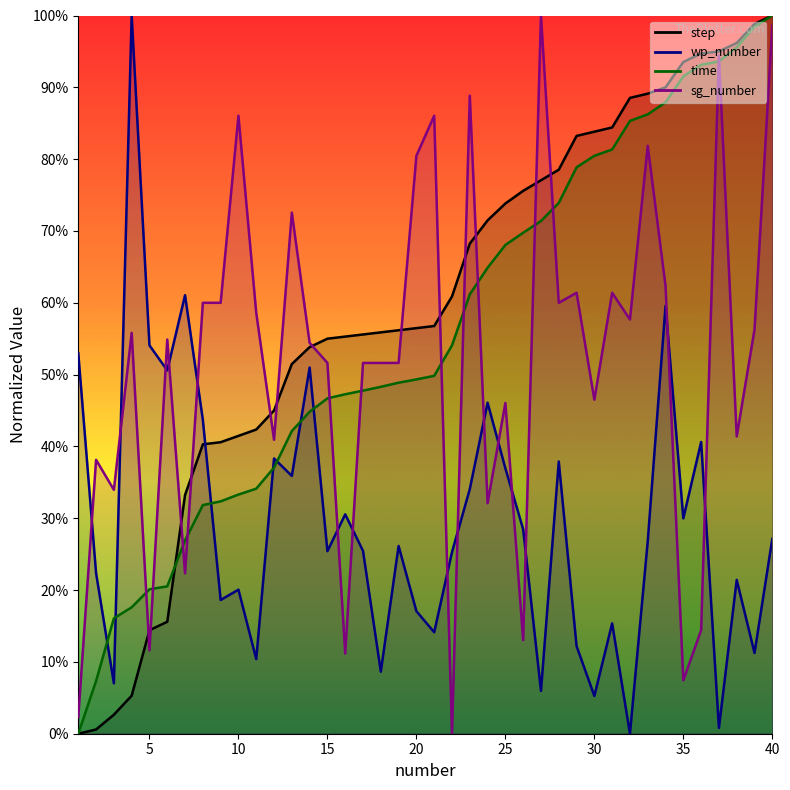

At which category does wp_number reach its first local peak?

4